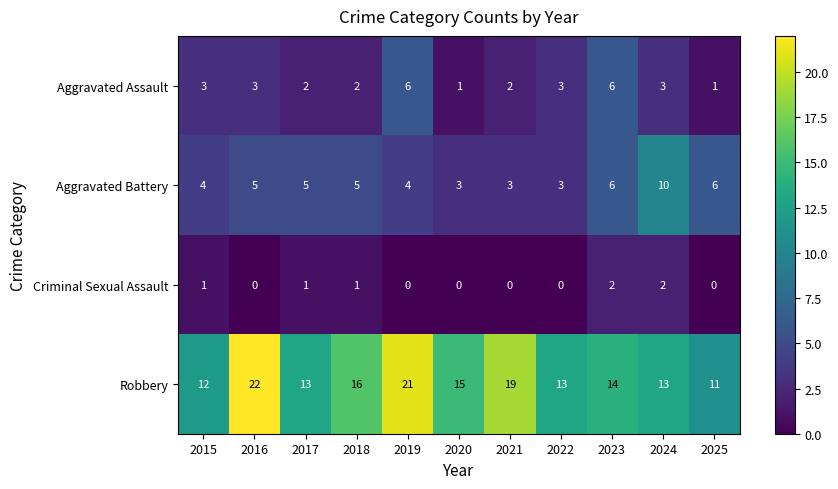

What is the difference between the highest and lowest values at 2022?

13